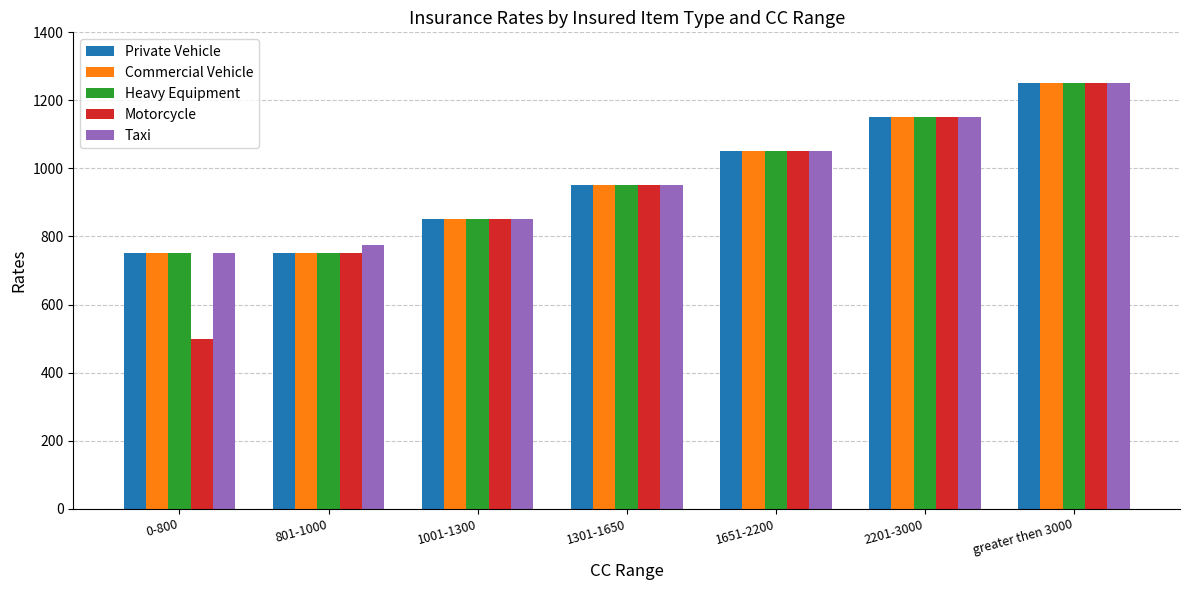

Which label corresponds to the largest value in the chart?

greater then 3000